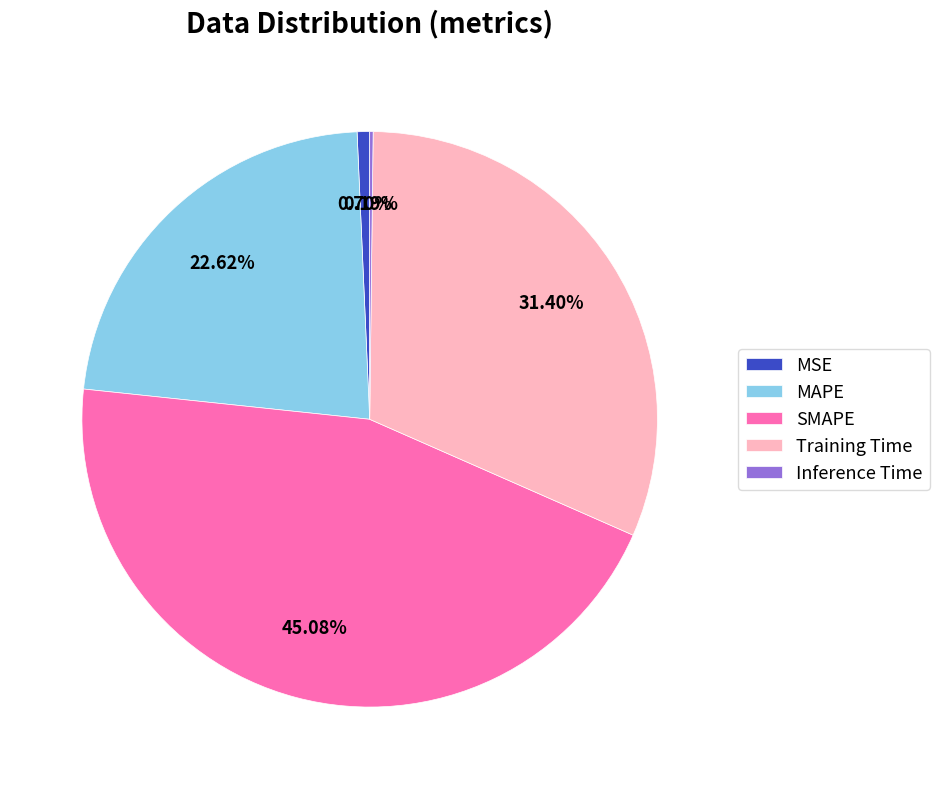

To the nearest percent, what is the average slice percentage?

20%